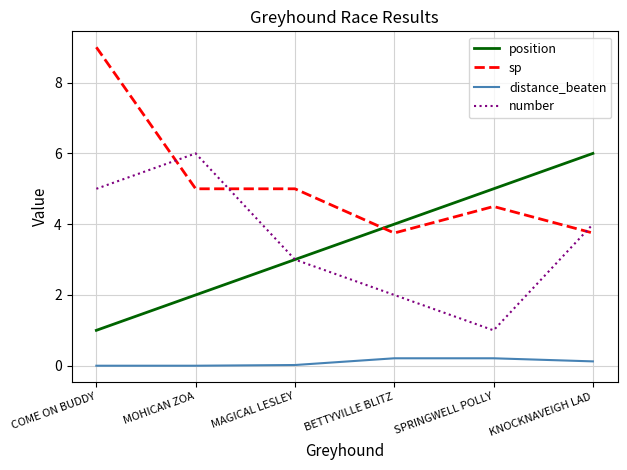

True or false: distance_beaten and number cross at least once.

False